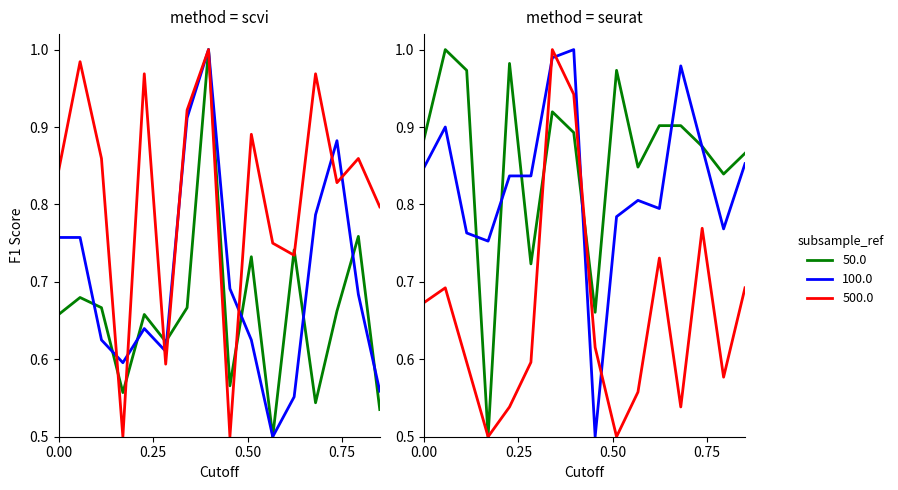

Is it true that emg5 equals 0.3 at 0?

False